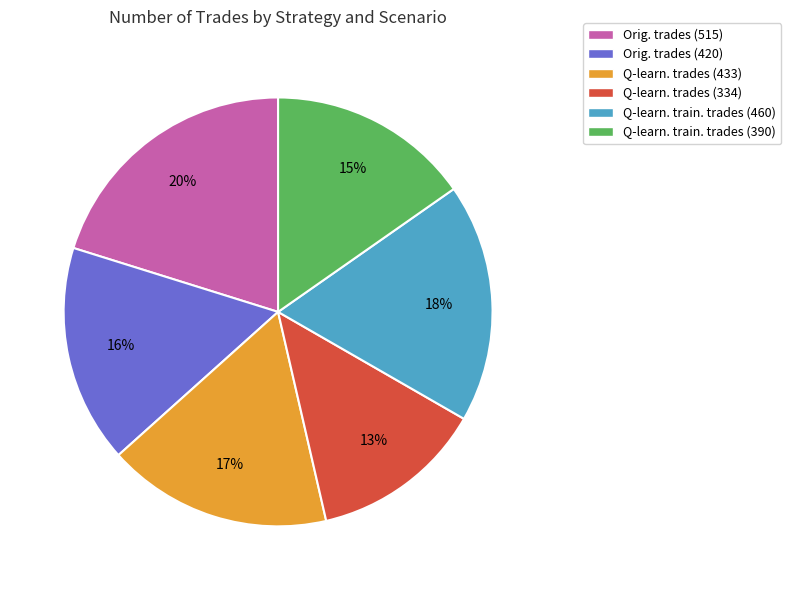

To the nearest percent, what is the average slice percentage?

17%